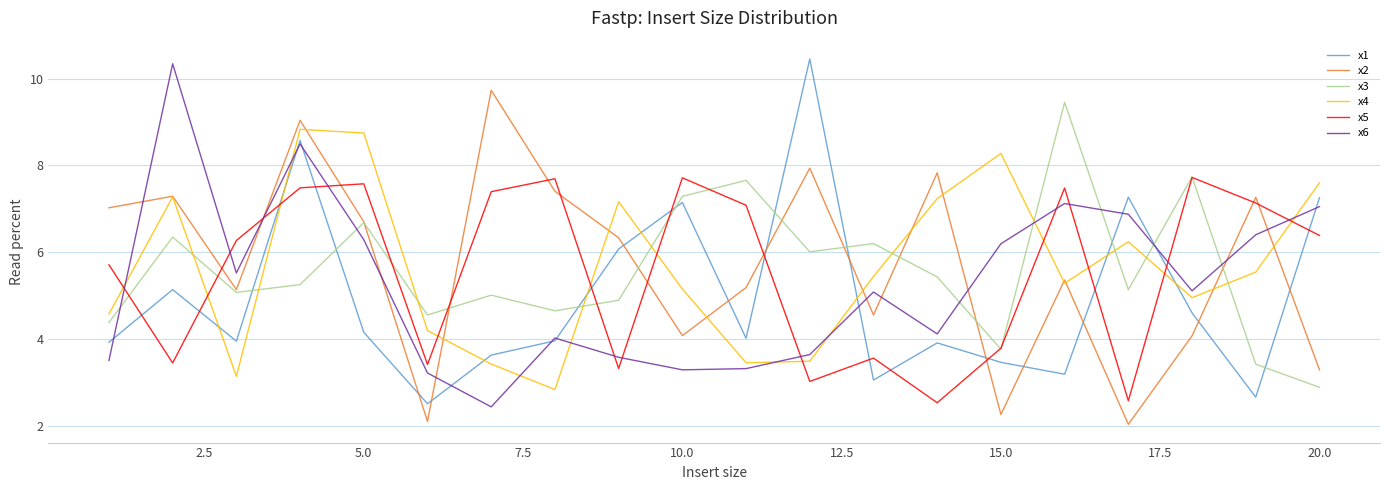

What is the difference between the maximum and second lowest values in the x2 series?

7.6